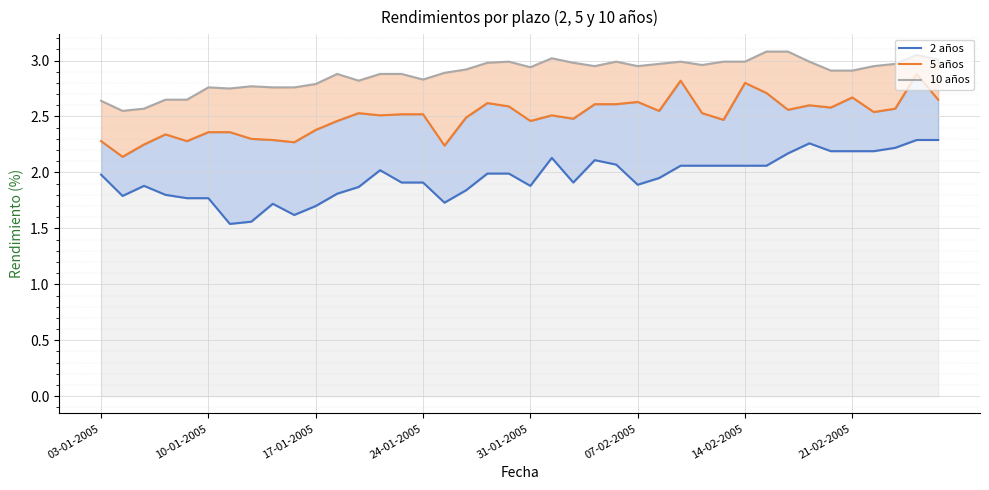

At how many categories does at least one series exceed 1?

40